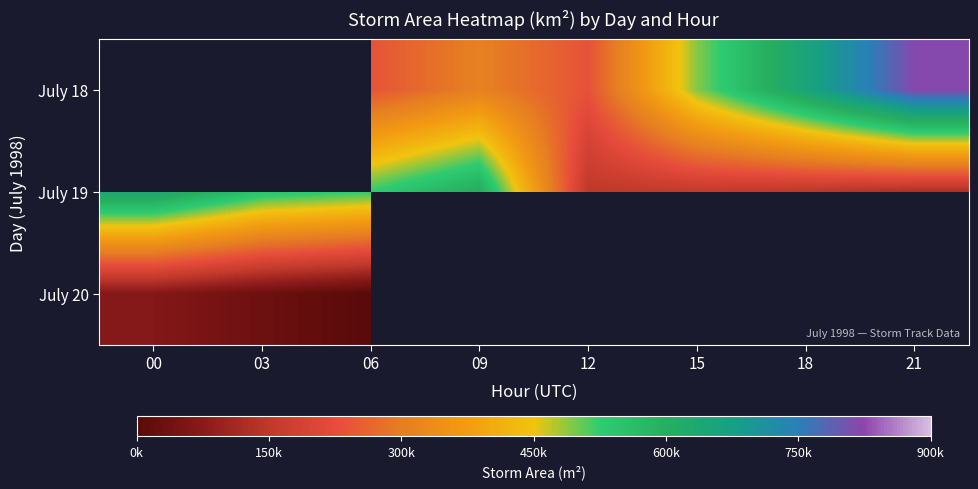

Where does the July 19 series first go above 525000?

00